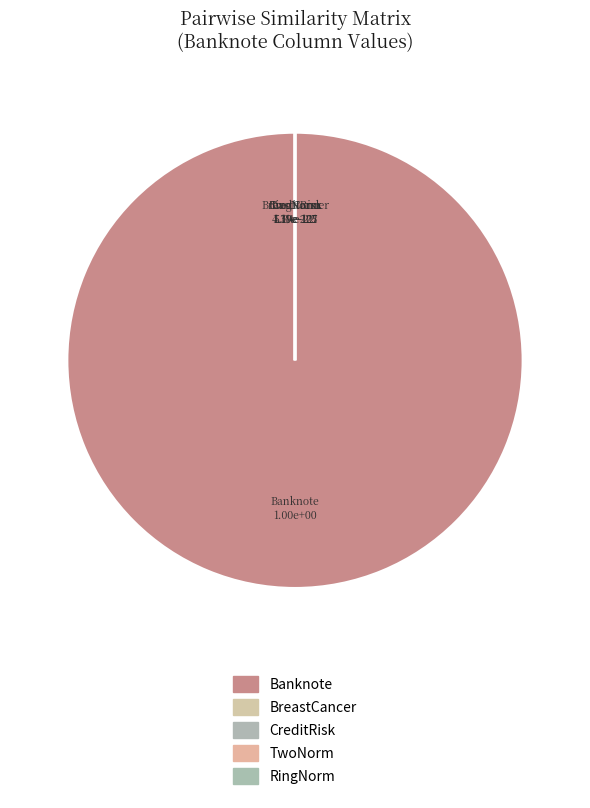

To the nearest percent, what percentage of the pie is Banknote?

100%